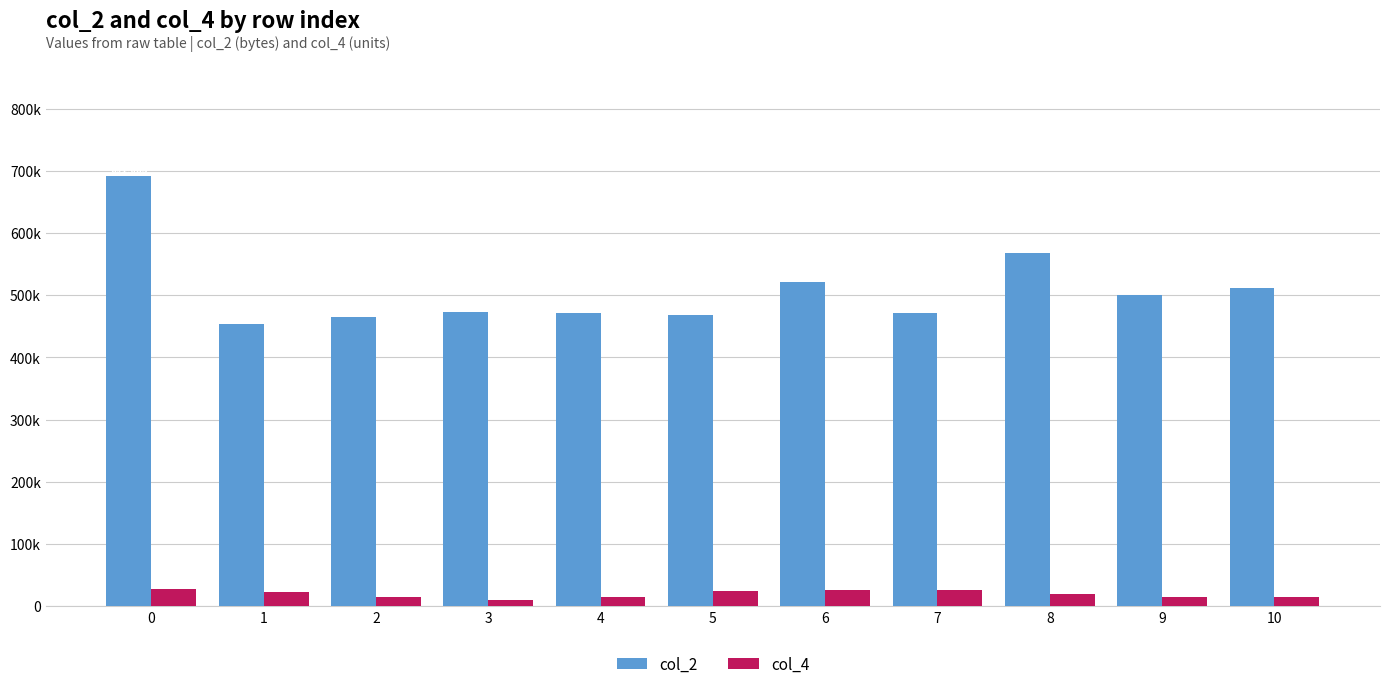

True or false: col_4 has a value of 14792 at 10.

True